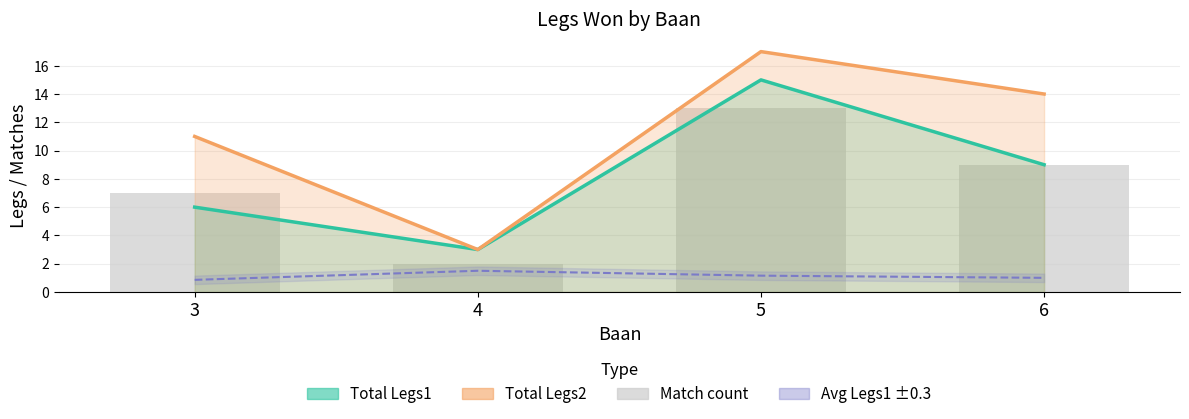

What is the sum of the values at 4 and 3?

9